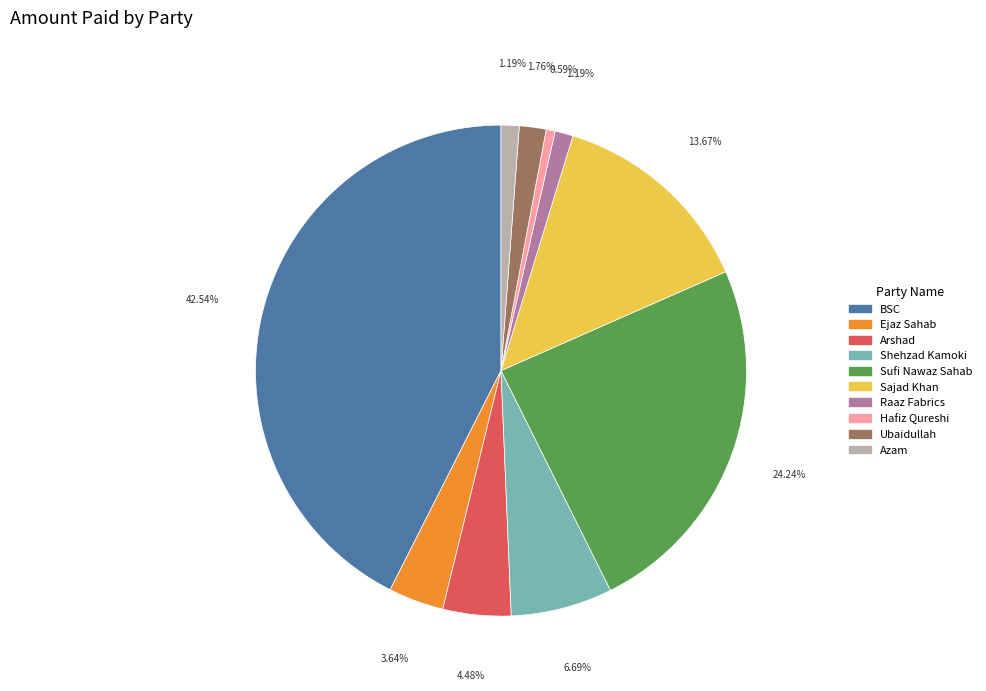

Count the number of slices in the pie.

10